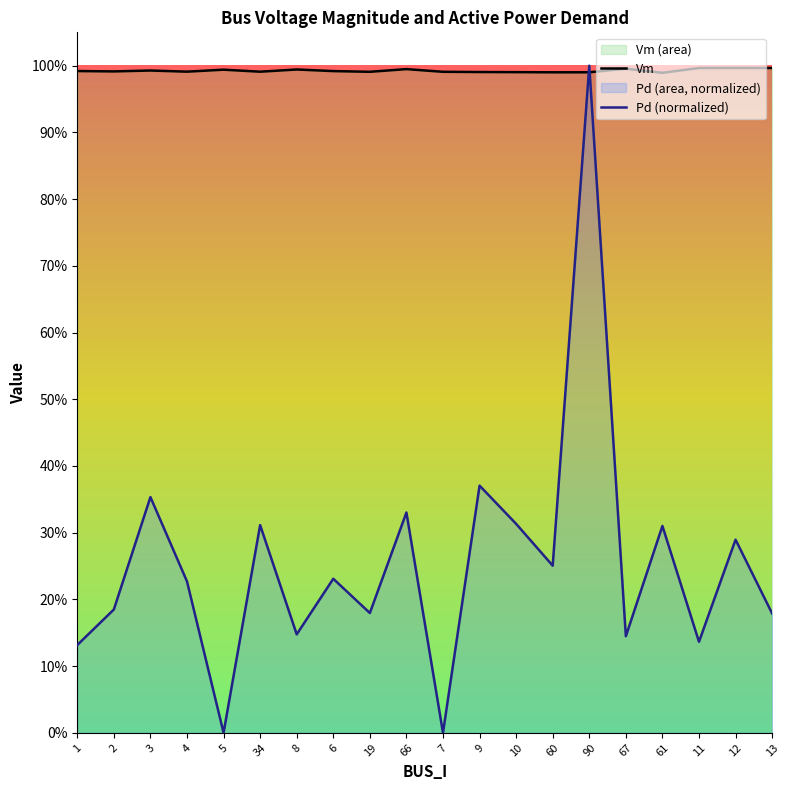

What position from the right is 13?

1